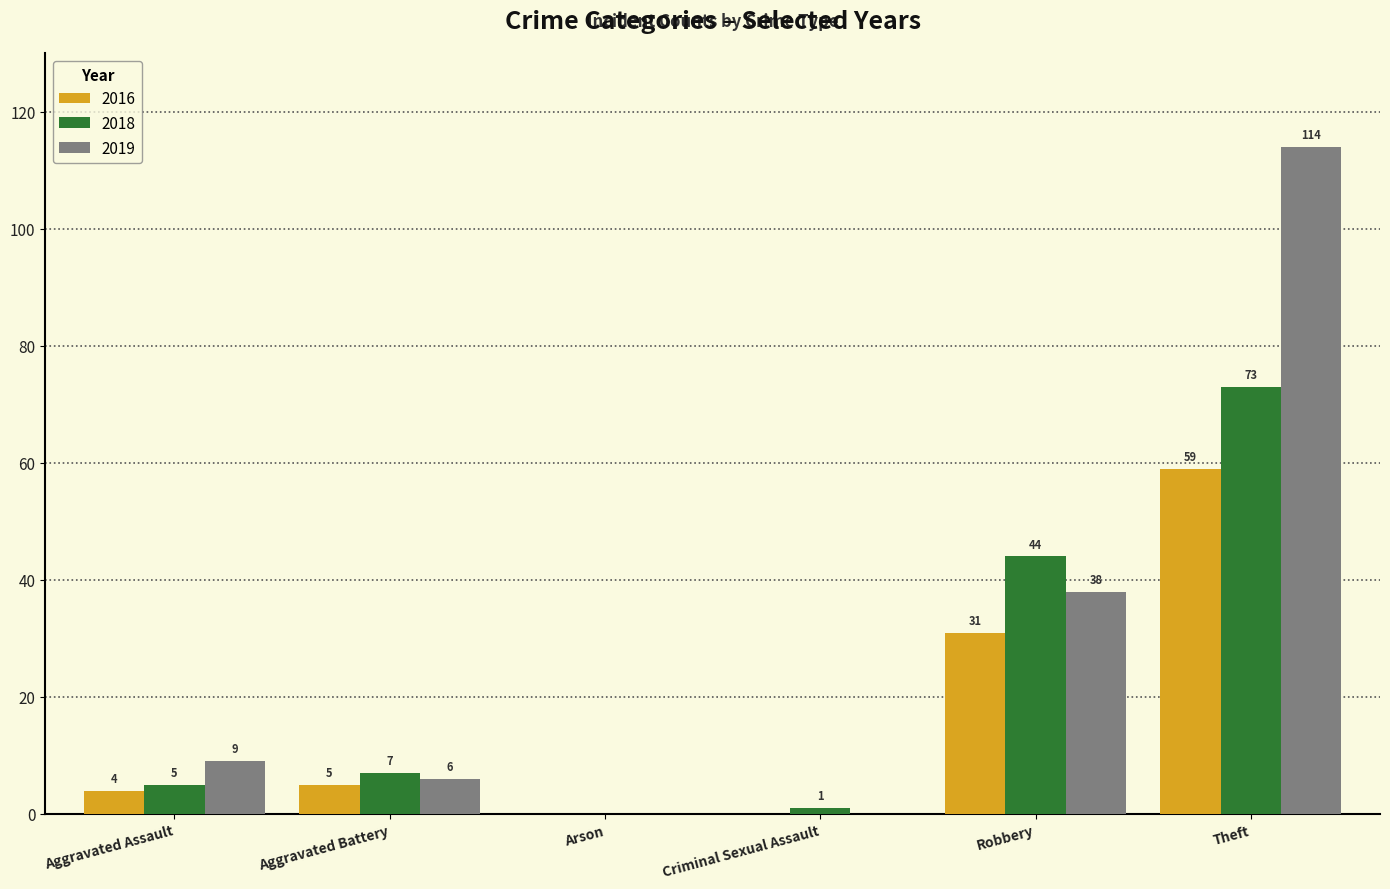

Reading left to right, what are all the values shown in this chart?

2016: Aggravated Assault=4	Aggravated Battery=5	Arson=0	Criminal Sexual Assault=0	Robbery=31	Theft=59
2018: Aggravated Assault=5	Aggravated Battery=7	Arson=0	Criminal Sexual Assault=1	Robbery=44	Theft=73
2019: Aggravated Assault=9	Aggravated Battery=6	Arson=0	Criminal Sexual Assault=0	Robbery=38	Theft=114